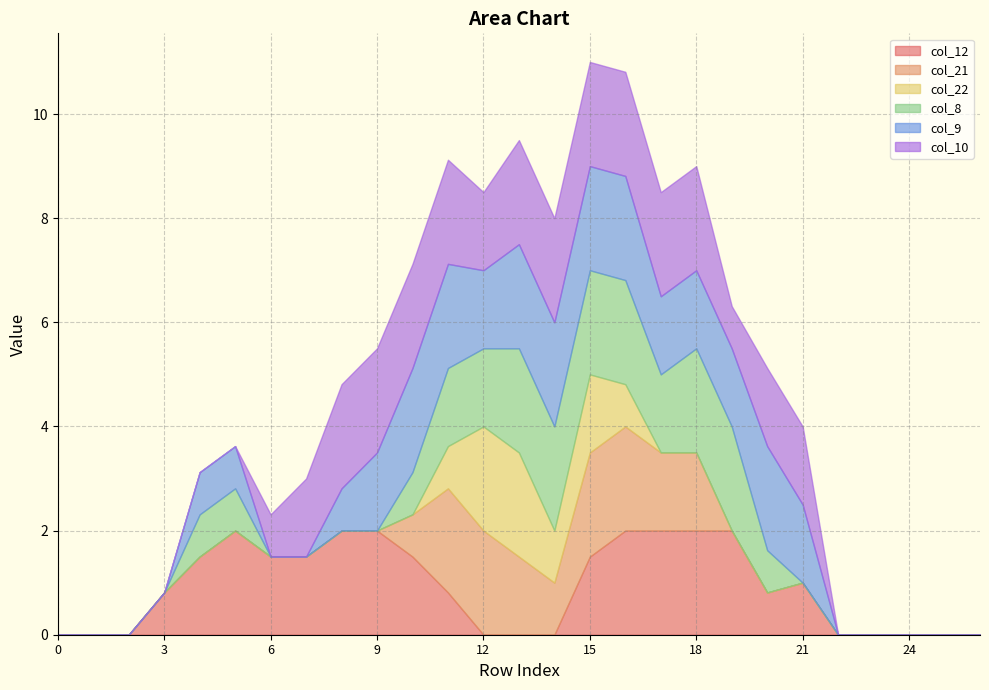

What is the average value of the col_21 series?

0.5